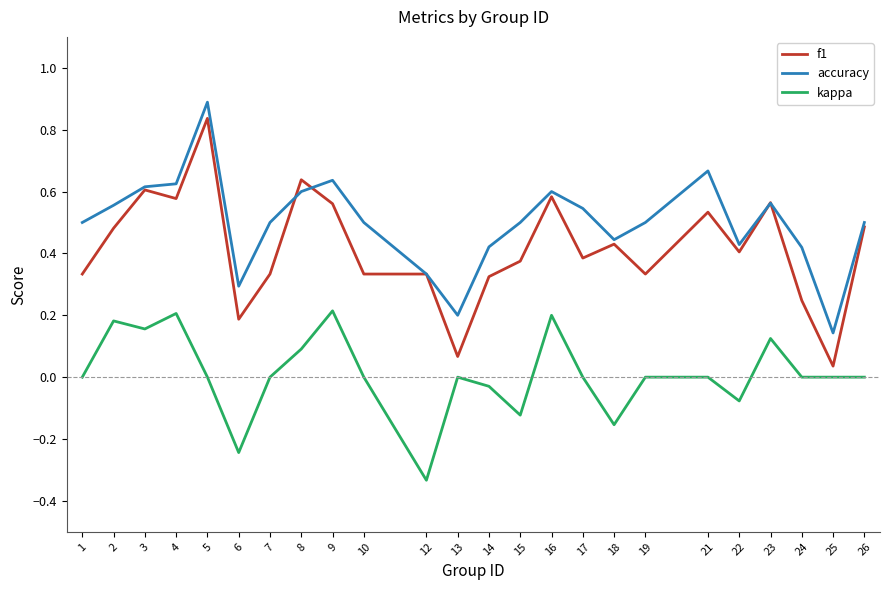

Count the accuracy values in the range 0 to 1.

24